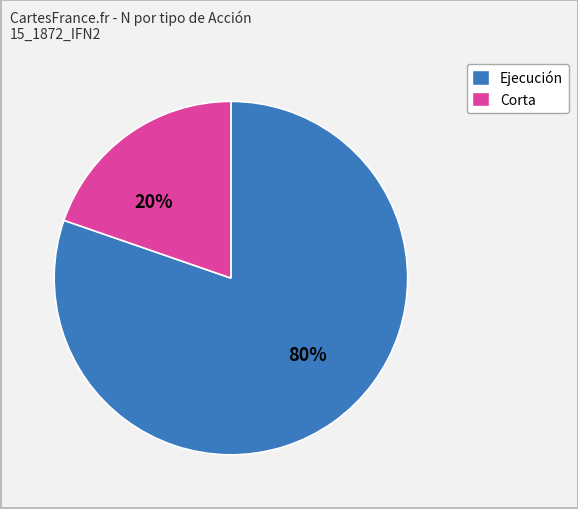

To the nearest percent, what is the average slice percentage?

50%